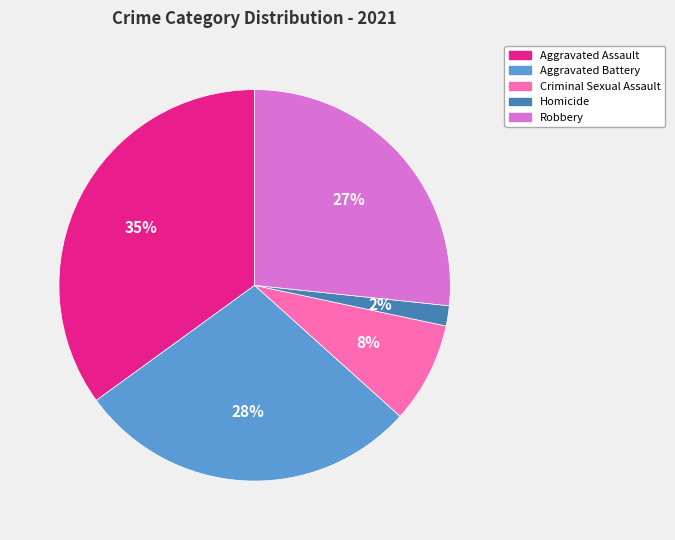

Rank the categories by value from highest to lowest.

Aggravated Assault, Aggravated Battery, Robbery, Criminal Sexual Assault, Homicide